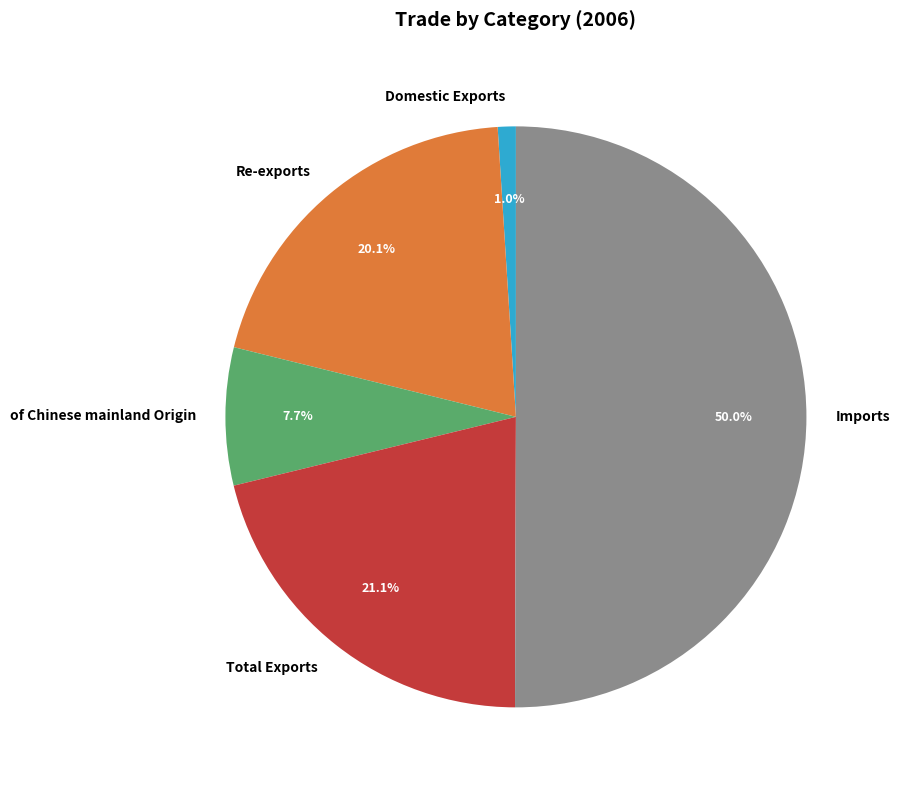

Rank the categories by value from highest to lowest.

Imports, Total Exports, Re-exports, of Chinese mainland Origin, Domestic Exports